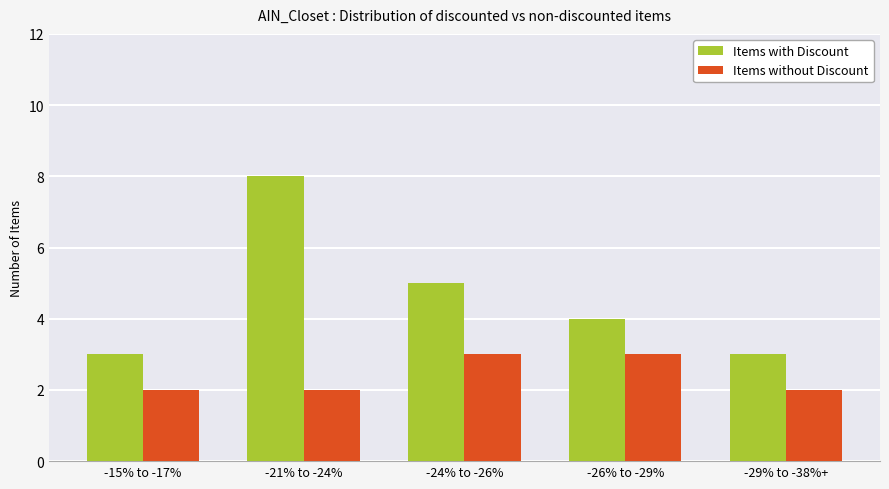

What is the sum of the Items with Discount values at -21% to -24% and -26% to -29%?

12